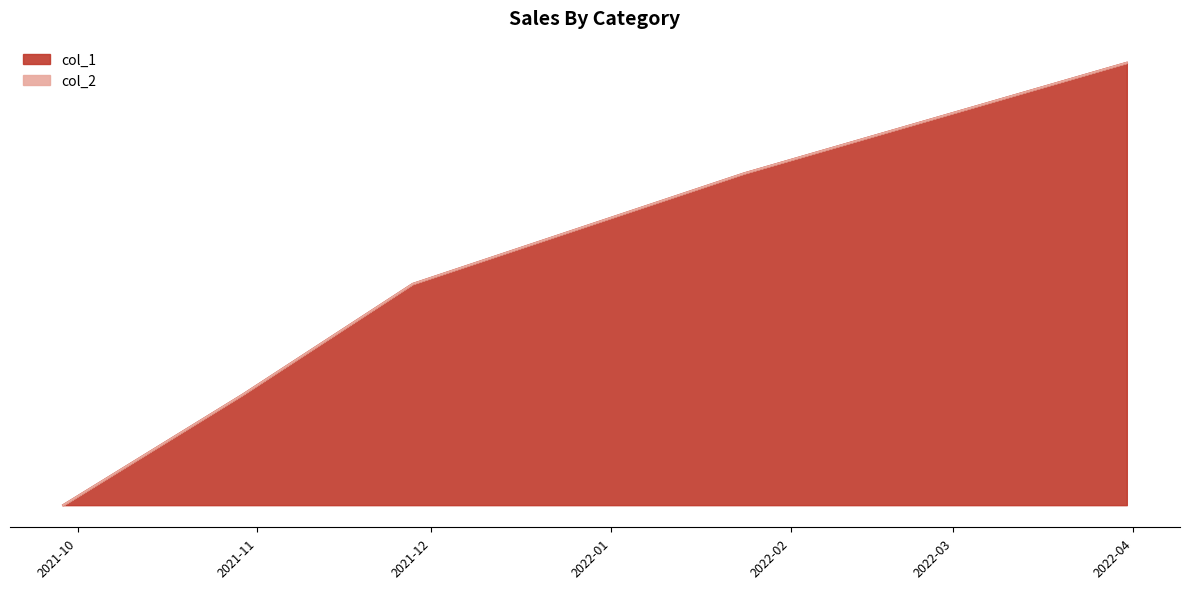

At which category does the chart reach its minimum across all series?

1632832632